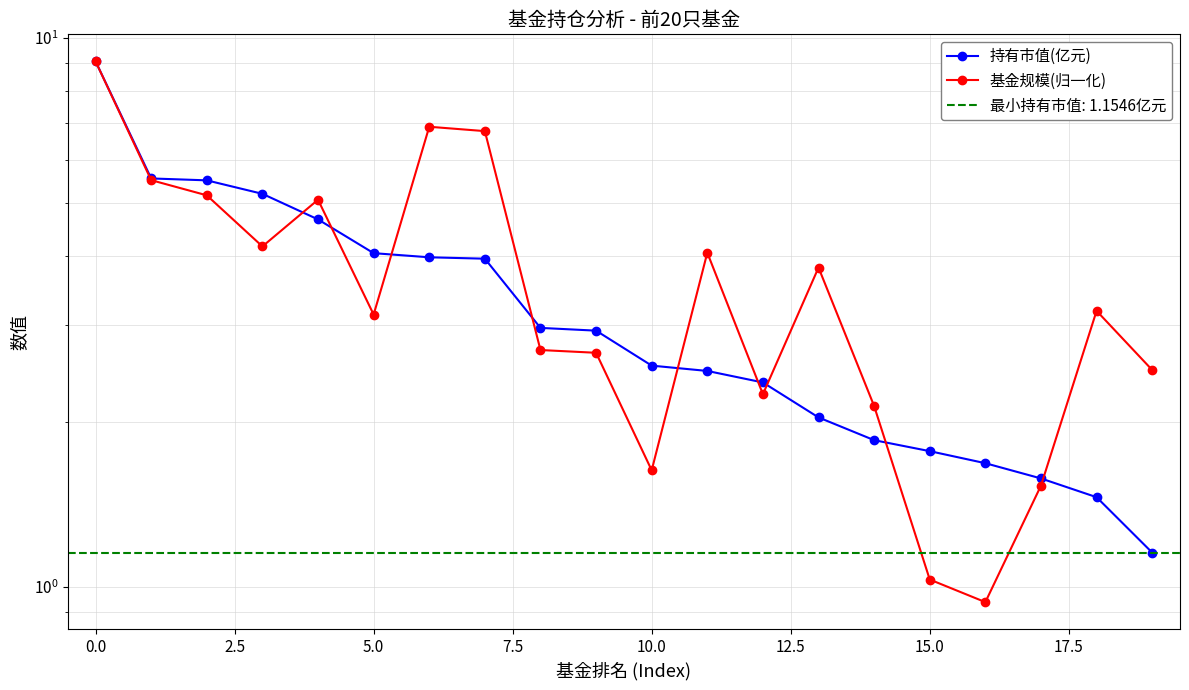

At how many categories does at least one series exceed 7?

1